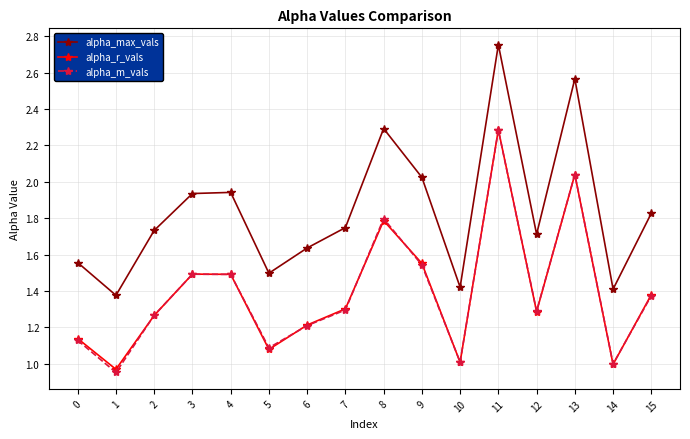

At which category is the sum across all series the highest?

11